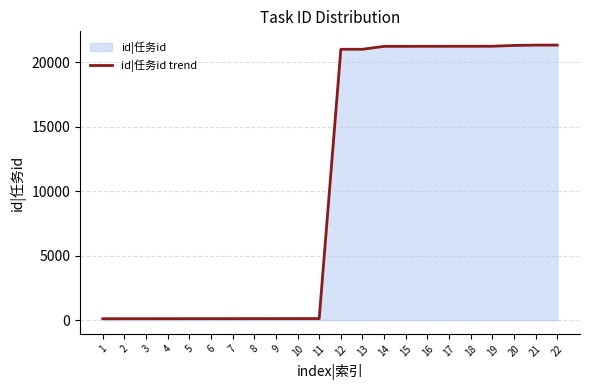

What is the sum of the values at 2 and 3?

223